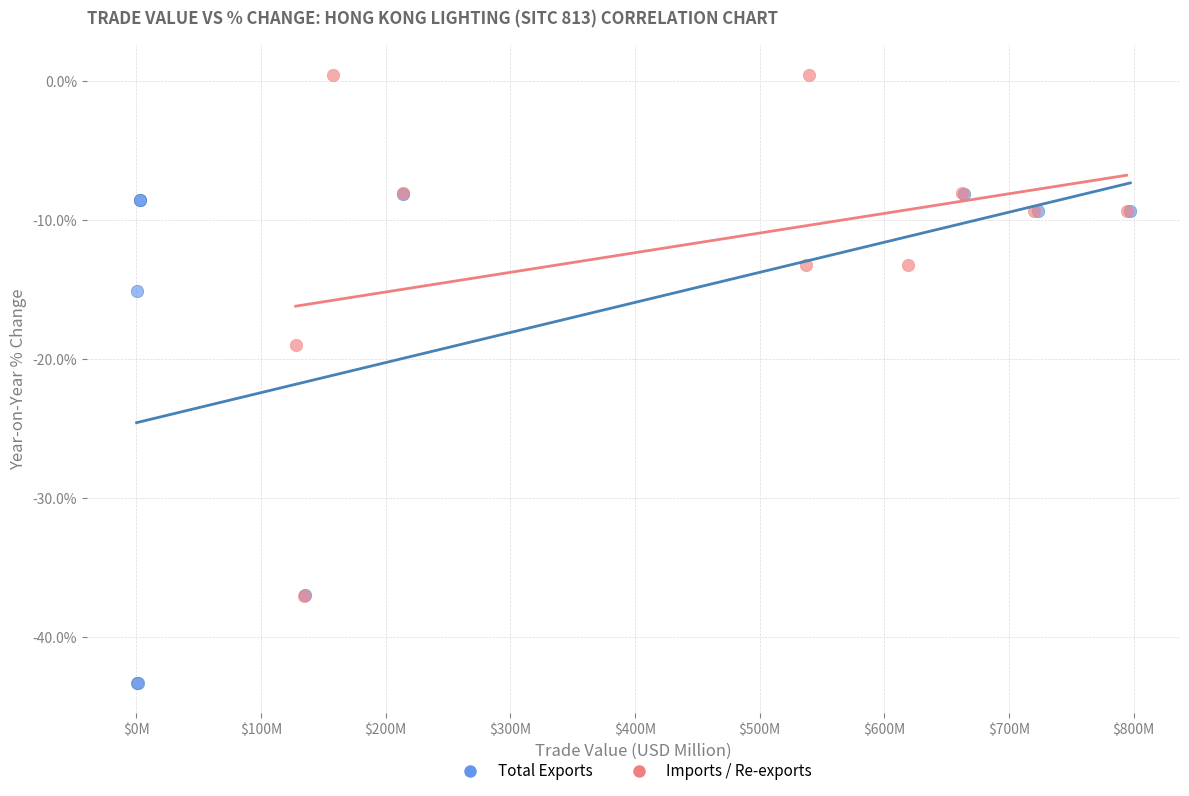

Which series contains the lowest Y value?

Total Exports